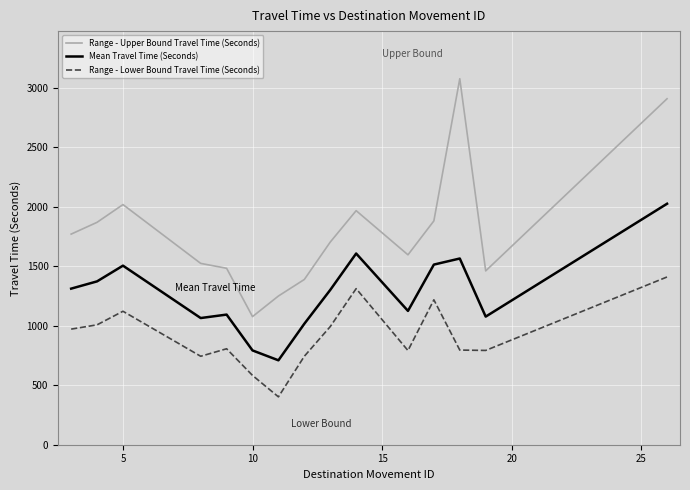

Which series has the widest spread of values?

Range - Upper Bound Travel Time (Seconds)